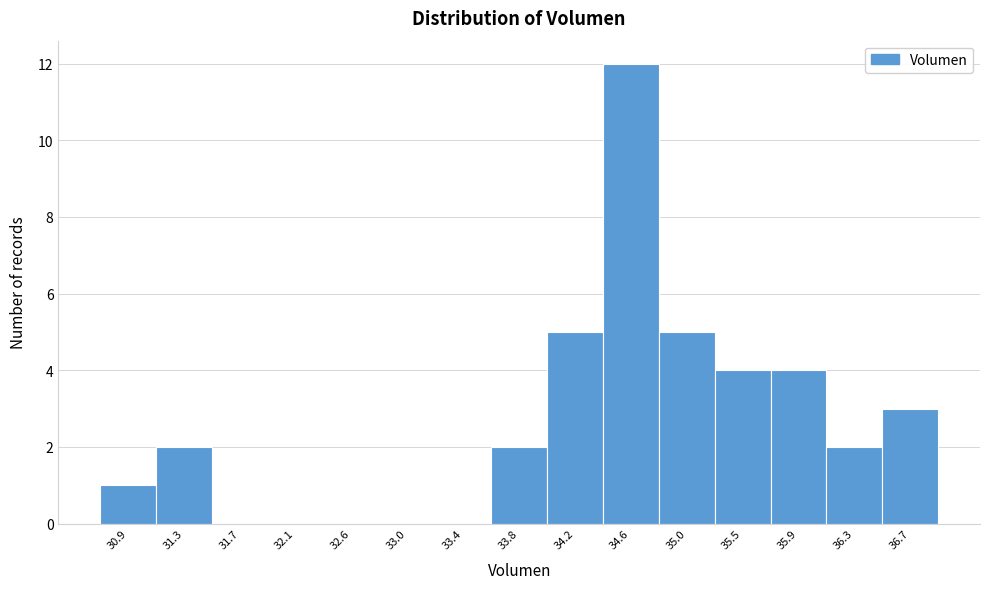

Over which range of the x-axis is the bar tallest?

34.40 to 34.85